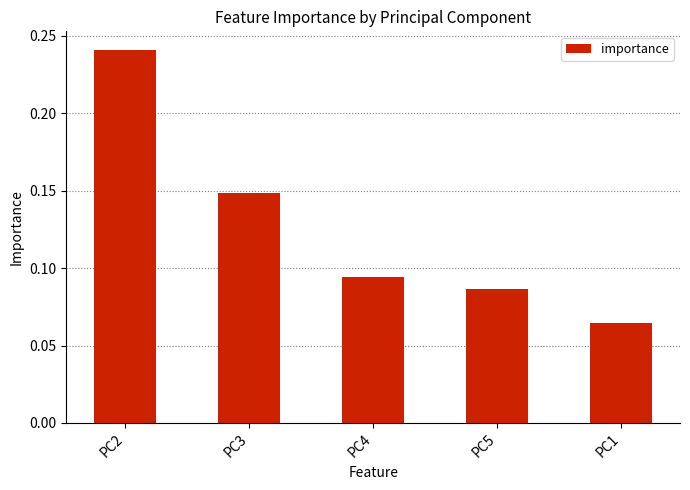

Where is the data nearest to the value 0?

PC1